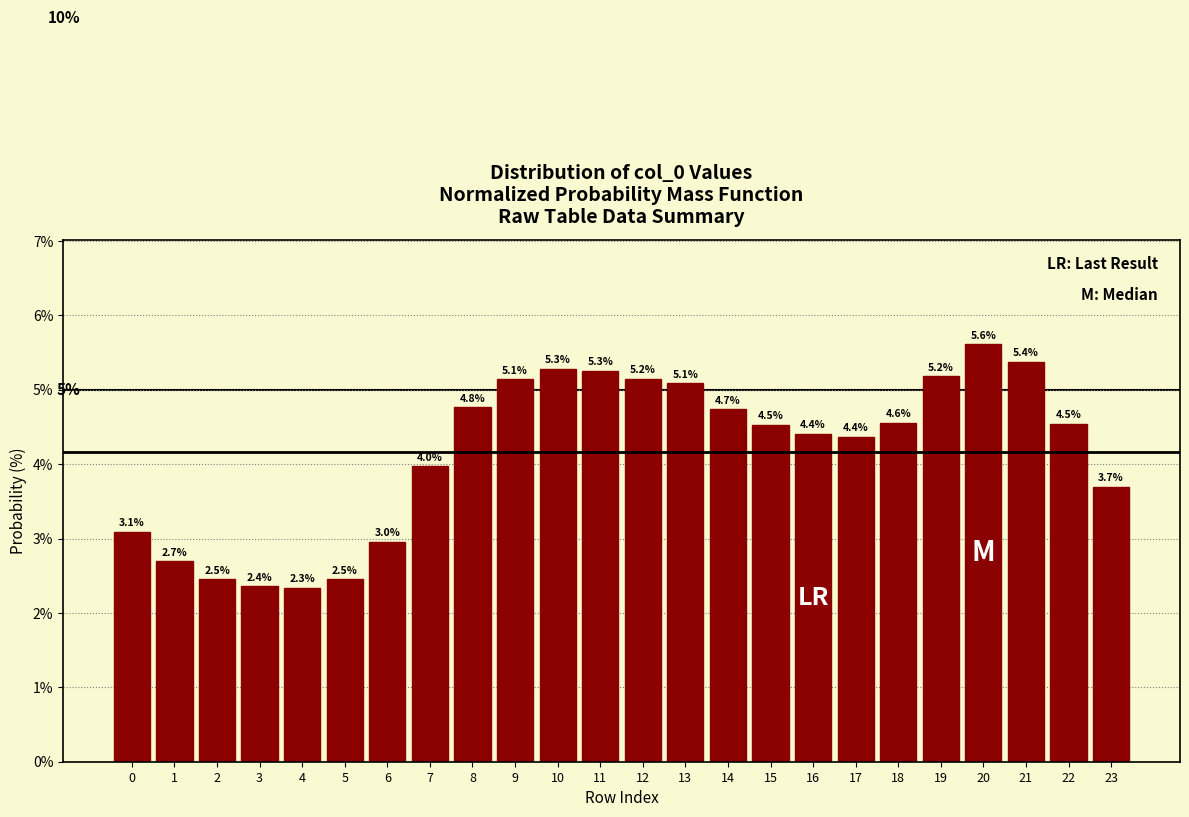

Reading left to right, extract all data points from this chart.

0=3.1	1=2.7	2=2.5	3=2.4	4=2.3	5=2.5	6=3.0	7=4.0	8=4.8	9=5.1	10=5.3	11=5.3	12=5.2	13=5.1	14=4.7	15=4.5	16=4.4	17=4.4	18=4.6	19=5.2	20=5.6	21=5.4	22=4.5	23=3.7